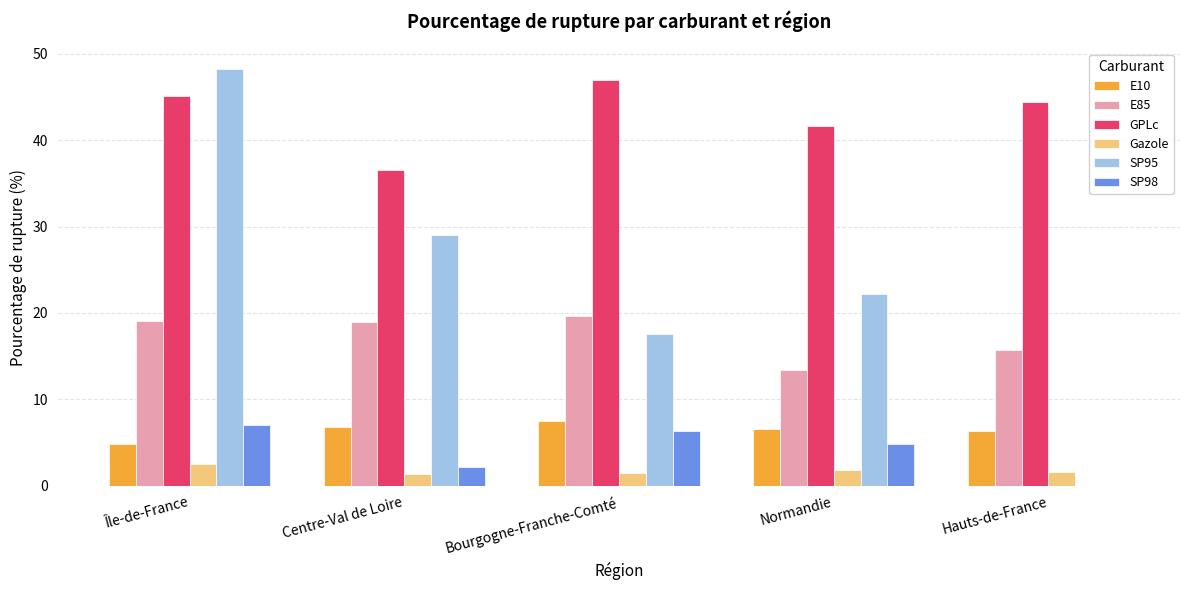

The SP98 series shows 11.3 at Bourgogne-Franche-Comté. True or false?

False